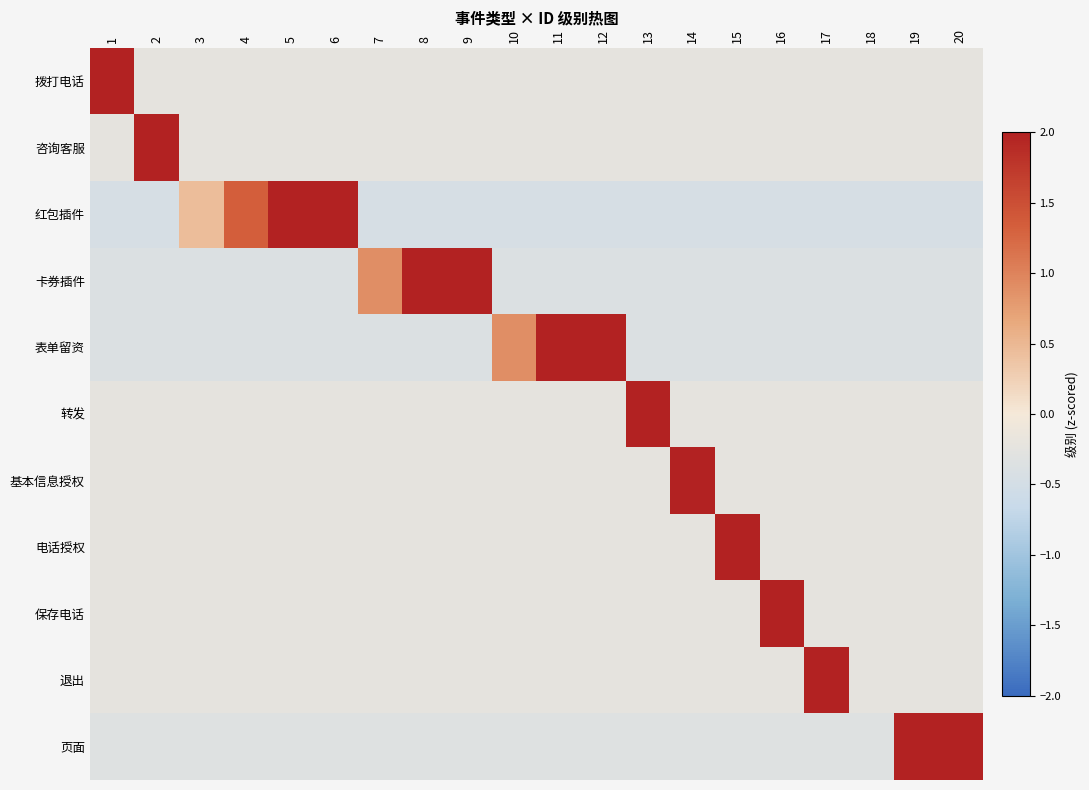

Reading left to right, transcribe all the data shown in this chart.

拨打电话: 1=4.4	2=-0.2	3=-0.2	4=-0.2	5=-0.2	6=-0.2	7=-0.2	8=-0.2	9=-0.2	10=-0.2	11=-0.2	12=-0.2	13=-0.2	14=-0.2	15=-0.2	16=-0.2	17=-0.2	18=-0.2	19=-0.2	20=-0.2
咨询客服: 1=-0.2	2=4.4	3=-0.2	4=-0.2	5=-0.2	6=-0.2	7=-0.2	8=-0.2	9=-0.2	10=-0.2	11=-0.2	12=-0.2	13=-0.2	14=-0.2	15=-0.2	16=-0.2	17=-0.2	18=-0.2	19=-0.2	20=-0.2
红包插件: 1=-0.4	2=-0.4	3=0.4	4=1.3	5=2.2	6=3.1	7=-0.4	8=-0.4	9=-0.4	10=-0.4	11=-0.4	12=-0.4	13=-0.4	14=-0.4	15=-0.4	16=-0.4	17=-0.4	18=-0.4	19=-0.4	20=-0.4
卡券插件: 1=-0.4	2=-0.4	3=-0.4	4=-0.4	5=-0.4	6=-0.4	7=0.9	8=2.2	9=3.5	10=-0.4	11=-0.4	12=-0.4	13=-0.4	14=-0.4	15=-0.4	16=-0.4	17=-0.4	18=-0.4	19=-0.4	20=-0.4
表单留资: 1=-0.4	2=-0.4	3=-0.4	4=-0.4	5=-0.4	6=-0.4	7=-0.4	8=-0.4	9=-0.4	10=0.9	11=2.2	12=3.5	13=-0.4	14=-0.4	15=-0.4	16=-0.4	17=-0.4	18=-0.4	19=-0.4	20=-0.4
转发: 1=-0.2	2=-0.2	3=-0.2	4=-0.2	5=-0.2	6=-0.2	7=-0.2	8=-0.2	9=-0.2	10=-0.2	11=-0.2	12=-0.2	13=4.4	14=-0.2	15=-0.2	16=-0.2	17=-0.2	18=-0.2	19=-0.2	20=-0.2
基本信息授权: 1=-0.2	2=-0.2	3=-0.2	4=-0.2	5=-0.2	6=-0.2	7=-0.2	8=-0.2	9=-0.2	10=-0.2	11=-0.2	12=-0.2	13=-0.2	14=4.4	15=-0.2	16=-0.2	17=-0.2	18=-0.2	19=-0.2	20=-0.2
电话授权: 1=-0.2	2=-0.2	3=-0.2	4=-0.2	5=-0.2	6=-0.2	7=-0.2	8=-0.2	9=-0.2	10=-0.2	11=-0.2	12=-0.2	13=-0.2	14=-0.2	15=4.4	16=-0.2	17=-0.2	18=-0.2	19=-0.2	20=-0.2
保存电话: 1=-0.2	2=-0.2	3=-0.2	4=-0.2	5=-0.2	6=-0.2	7=-0.2	8=-0.2	9=-0.2	10=-0.2	11=-0.2	12=-0.2	13=-0.2	14=-0.2	15=-0.2	16=4.4	17=-0.2	18=-0.2	19=-0.2	20=-0.2
退出: 1=-0.2	2=-0.2	3=-0.2	4=-0.2	5=-0.2	6=-0.2	7=-0.2	8=-0.2	9=-0.2	10=-0.2	11=-0.2	12=-0.2	13=-0.2	14=-0.2	15=-0.2	16=-0.2	17=4.4	18=-0.2	19=-0.2	20=-0.2
页面: 1=-0.3	2=-0.3	3=-0.3	4=-0.3	5=-0.3	6=-0.3	7=-0.3	8=-0.3	9=-0.3	10=-0.3	11=-0.3	12=-0.3	13=-0.3	14=-0.3	15=-0.3	16=-0.3	17=-0.3	18=-0.3	19=3.0	20=3.0